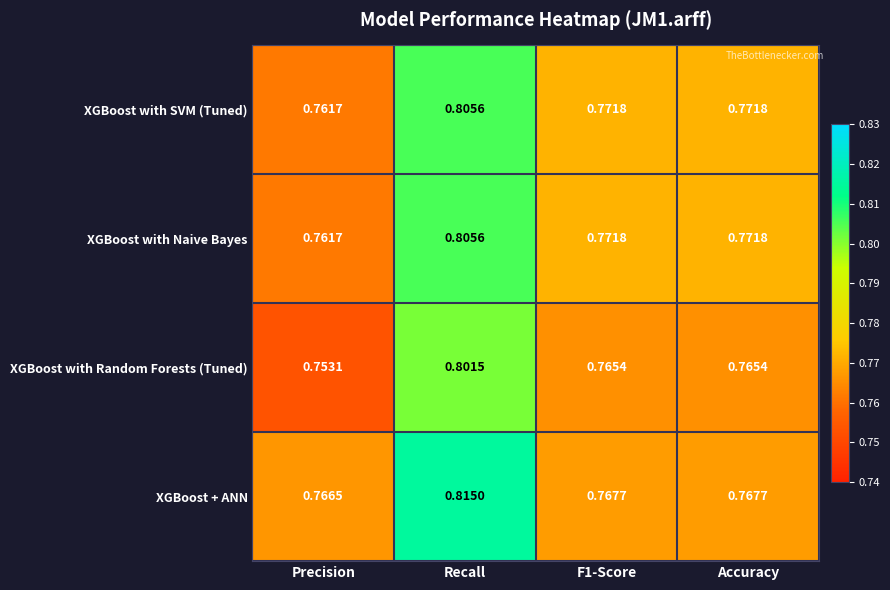

At which label does XGBoost with SVM (Tuned) reach its peak?

Recall